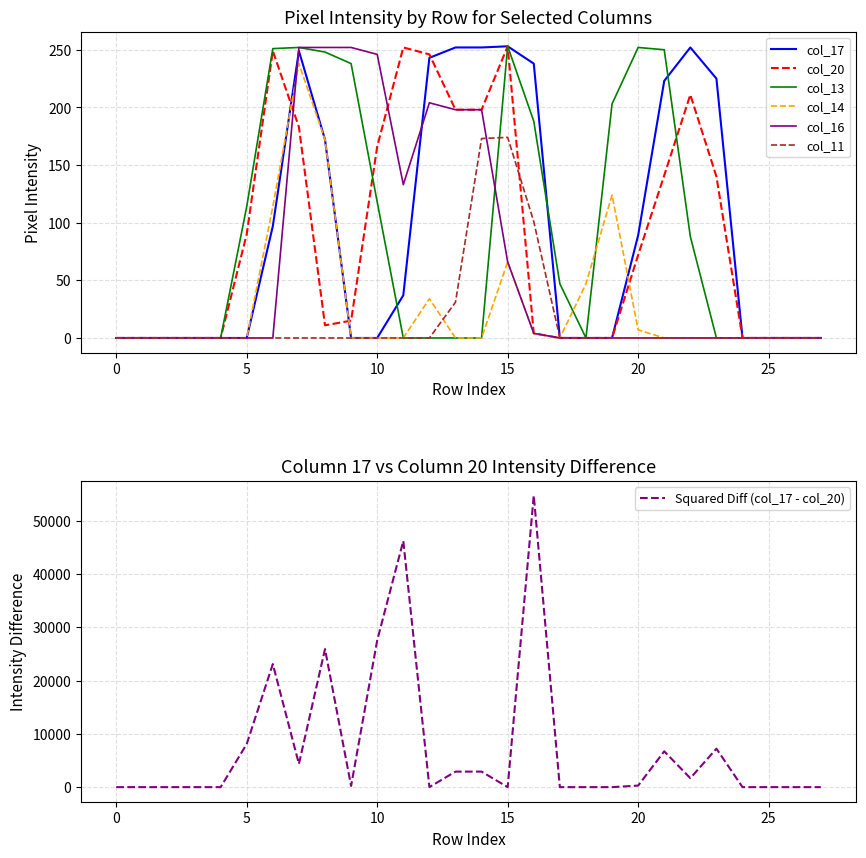

What is the difference between the highest and lowest values at 16?

234